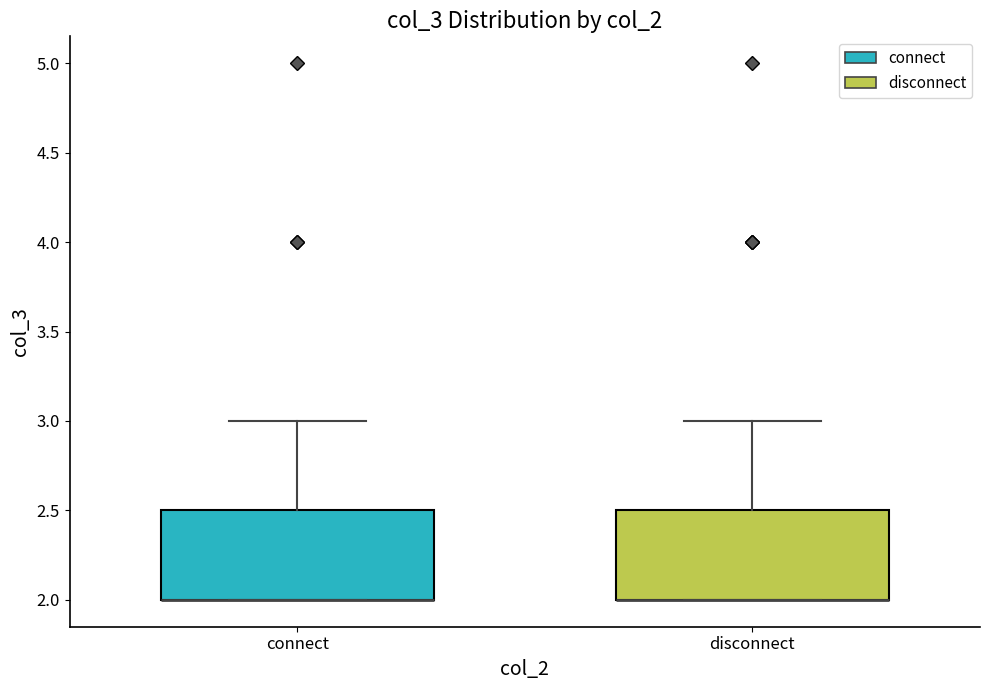

Reading left to right, read every box against the y-axis: the position of its median line, the range the box covers, and the ends of its whiskers. The values are not printed on the chart, so give them approximately, as read against the axis.

connect: median 2.0 (drawn on the box's lower edge), box 2.0 to 2.5, whiskers 2.0 to 3.0
disconnect: median 2.0 (drawn on the box's lower edge), box 2.0 to 2.5, whiskers 2.0 to 3.0